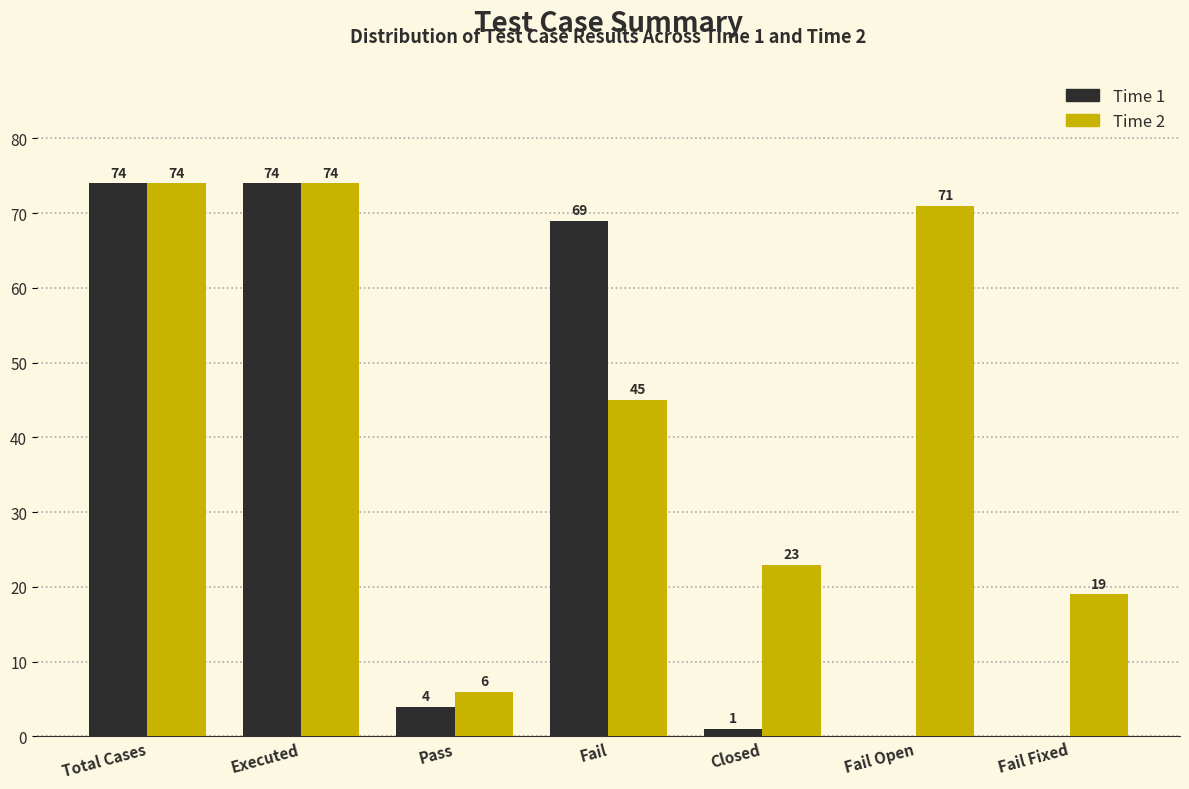

Reading left to right, what are all the values shown in this chart?

Time 1: Total Cases=74	Executed=74	Pass=4	Fail=69	Closed=1	Fail Open=0	Fail Fixed=0
Time 2: Total Cases=74	Executed=74	Pass=6	Fail=45	Closed=23	Fail Open=71	Fail Fixed=19